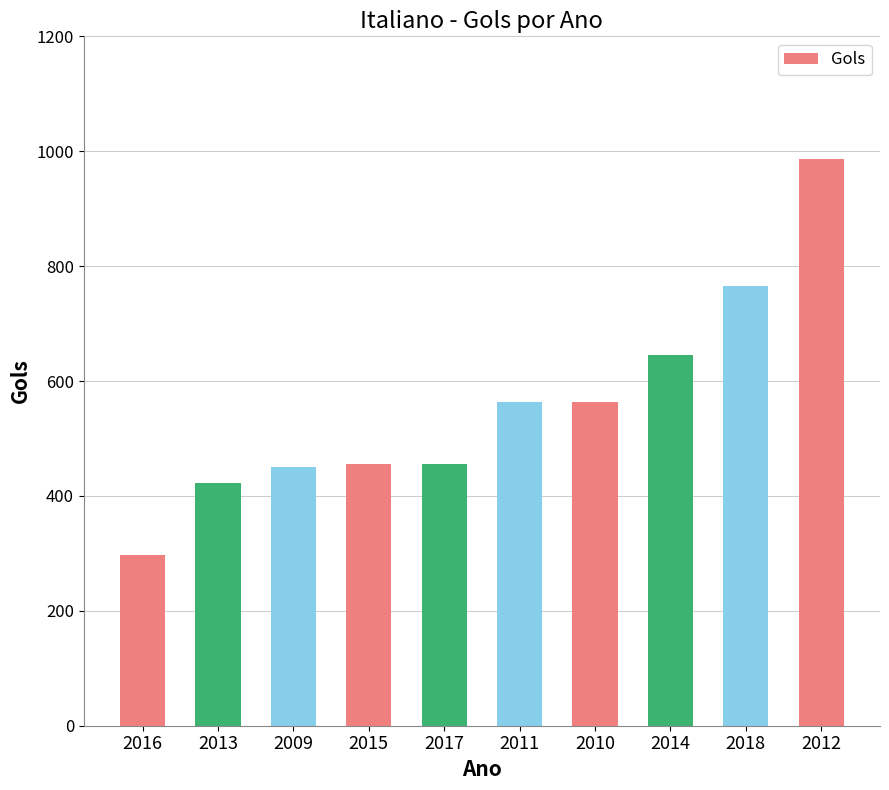

What is the minimum value shown in the chart?

298